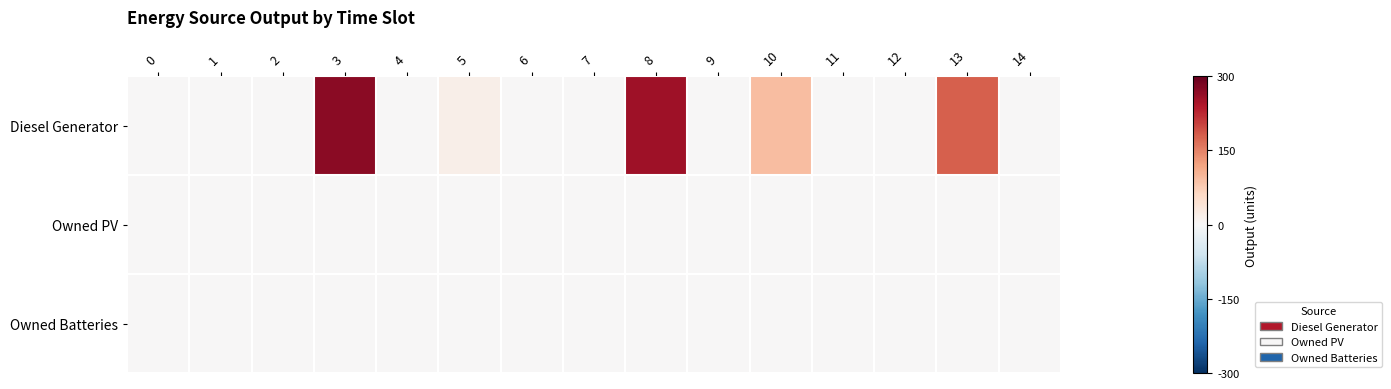

At which category is the sum across all series the highest?

3